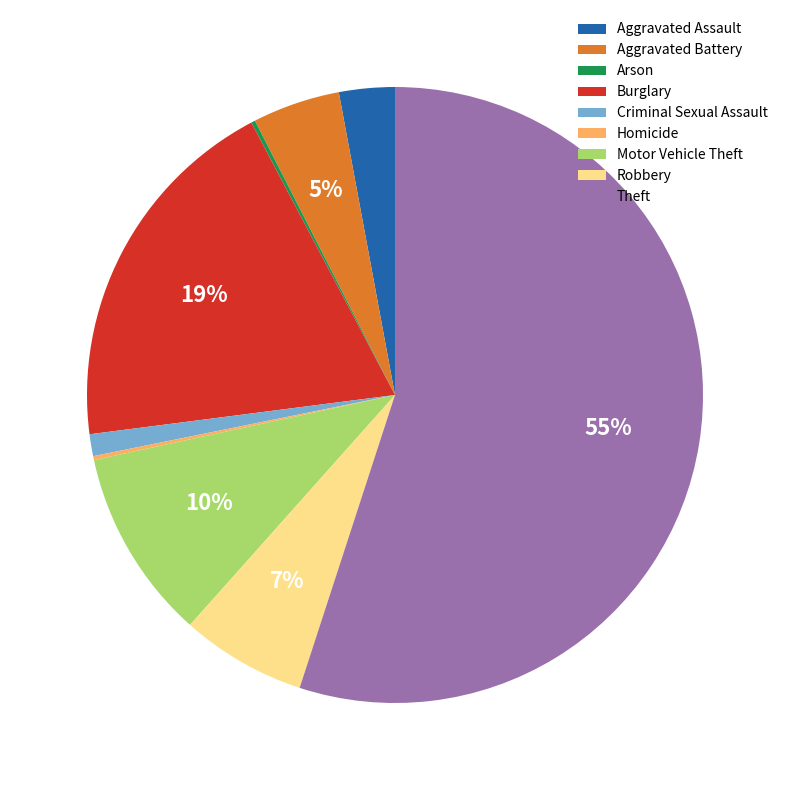

The Motor Vehicle Theft slice represents 10% of the pie. True or false?

True